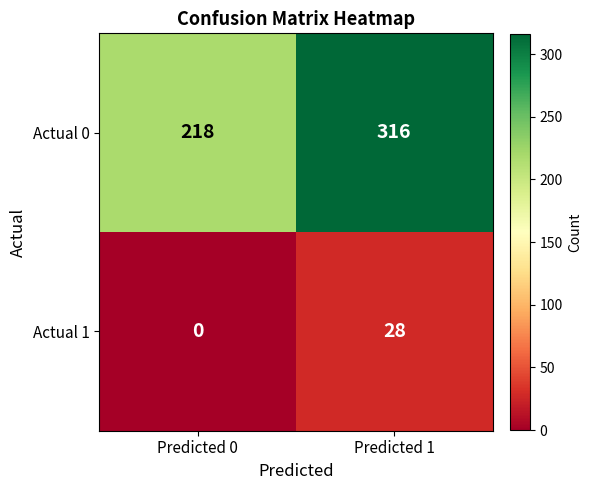

At how many categories does at least one series exceed 181?

2